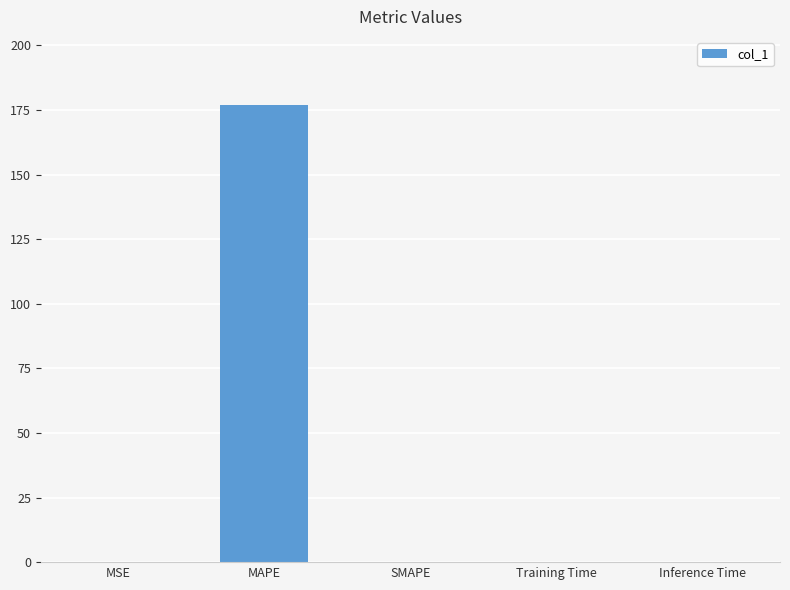

Count the number of data series in this chart.

1